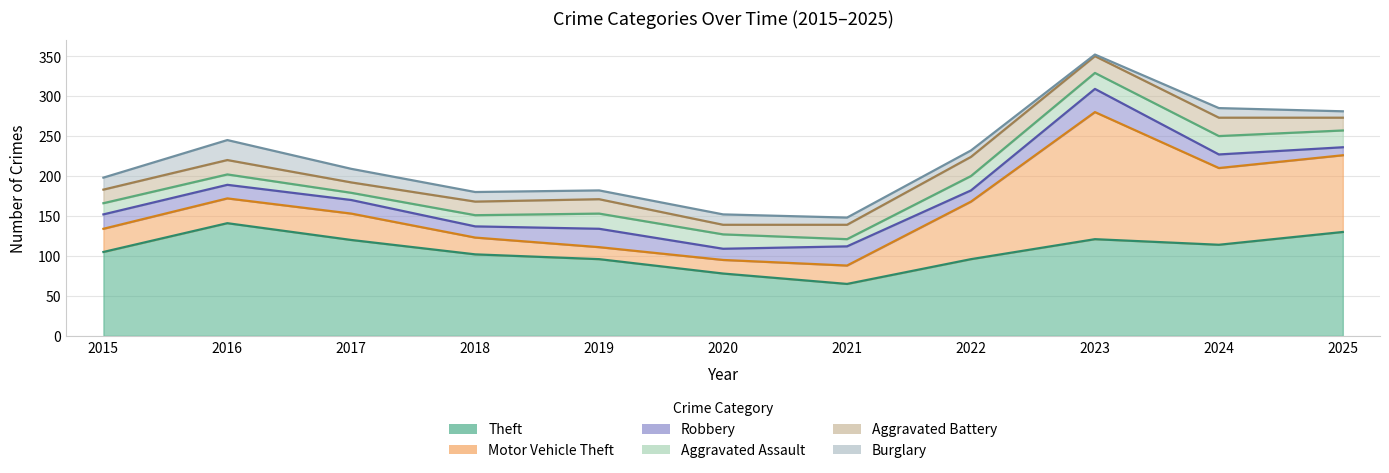

Where is Burglary nearest to the value 13?

2020